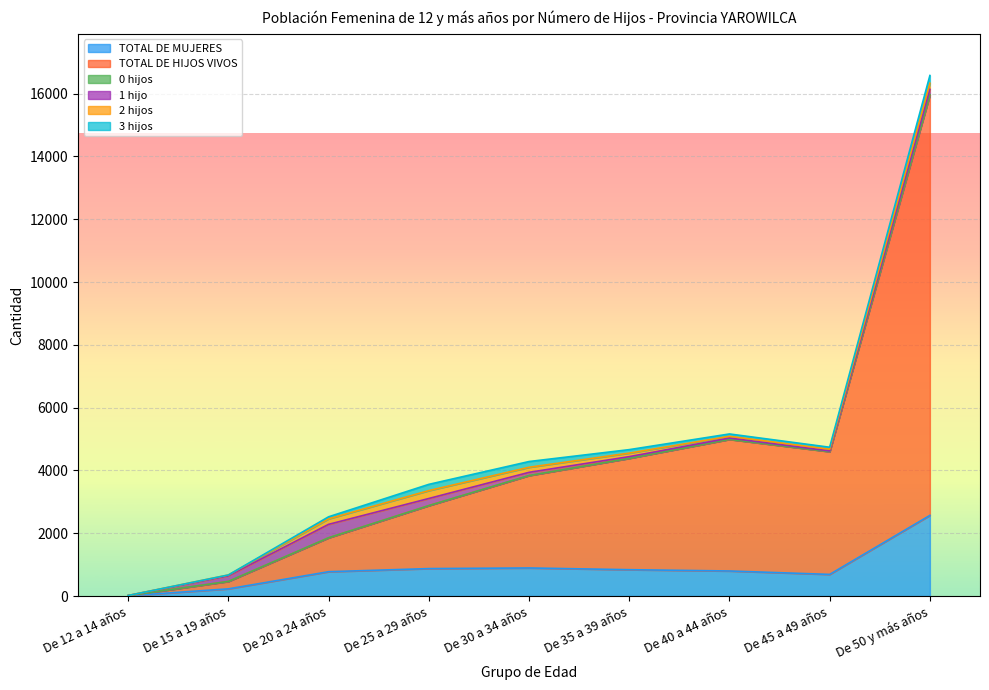

Is the value of 3 hijos at De 30 a 34 años greater than the value of 0 hijos at De 25 a 29 años?

Yes